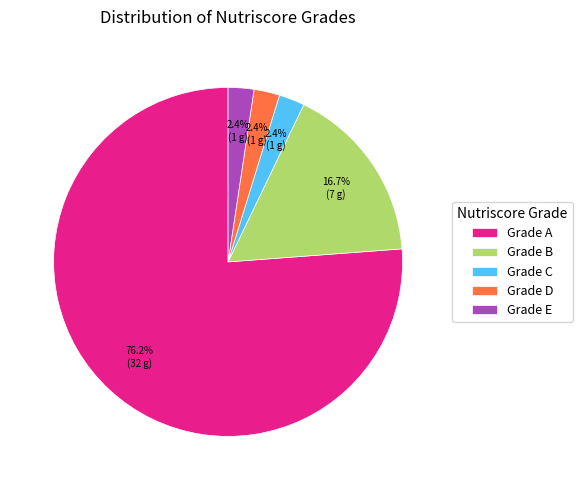

Which category has the biggest portion of the pie?

Grade A